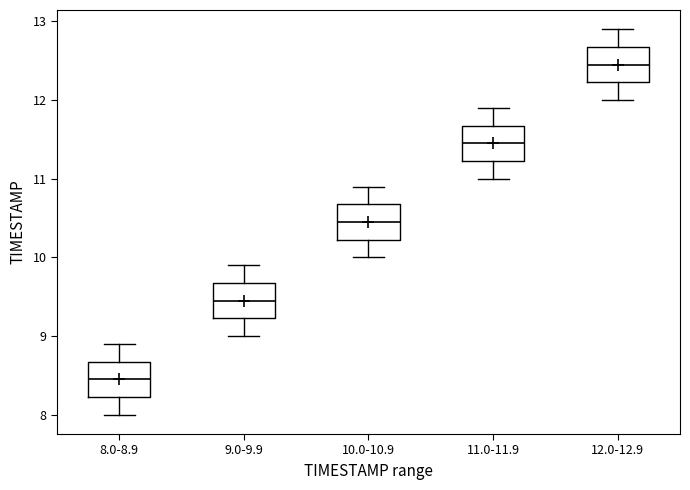

Reading left to right, transcribe this box plot: for each box, give where its median line is, the range the box spans, and where its two whiskers end, as read against the y-axis. The values are not printed on the chart, so give them approximately, as read against the axis.

8.0-8.9: median 8.5, box 8.2 to 8.7, whiskers 8.0 to 8.9
9.0-9.9: median 9.5, box 9.2 to 9.7, whiskers 9.0 to 9.9
10.0-10.9: median 10.5, box 10.2 to 10.7, whiskers 10.0 to 10.9
11.0-11.9: median 11.5, box 11.2 to 11.7, whiskers 11.0 to 11.9
12.0-12.9: median 12.5, box 12.2 to 12.7, whiskers 12.0 to 12.9